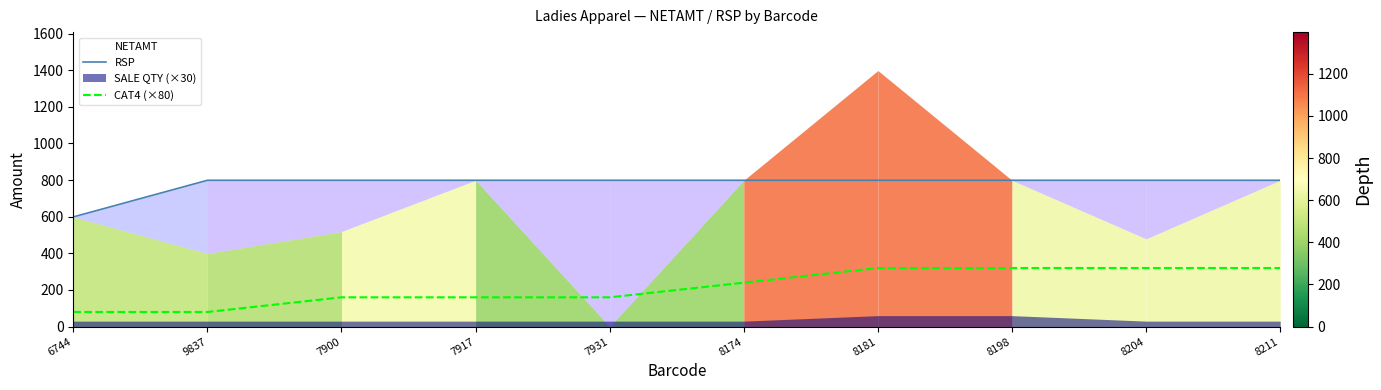

What is the value of the RSP point at the 8th from the left?

799.0